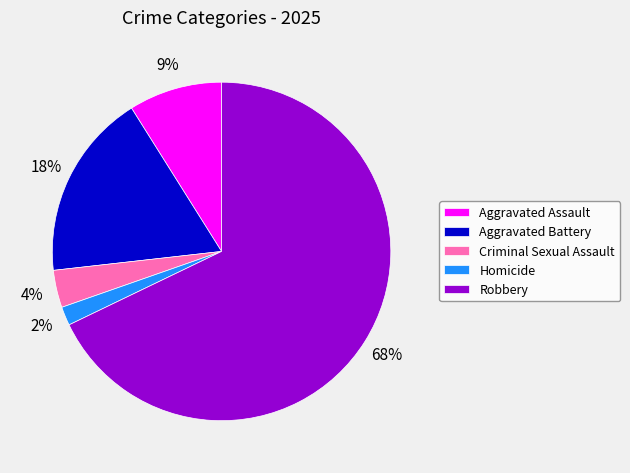

True or false: Criminal Sexual Assault accounts for 4% of the total.

True